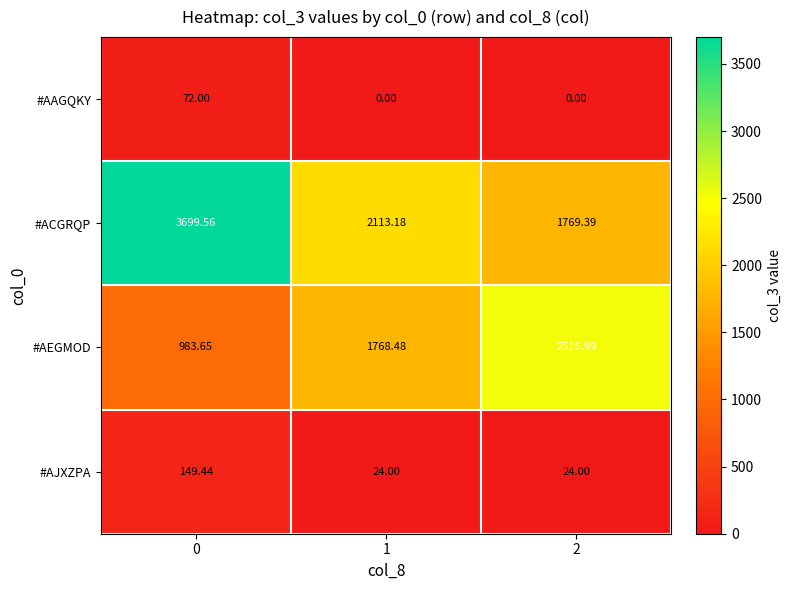

At 1, list the series in order from smallest to largest.

#AAGQKY, #AJXZPA, #AEGMOD, #ACGRQP